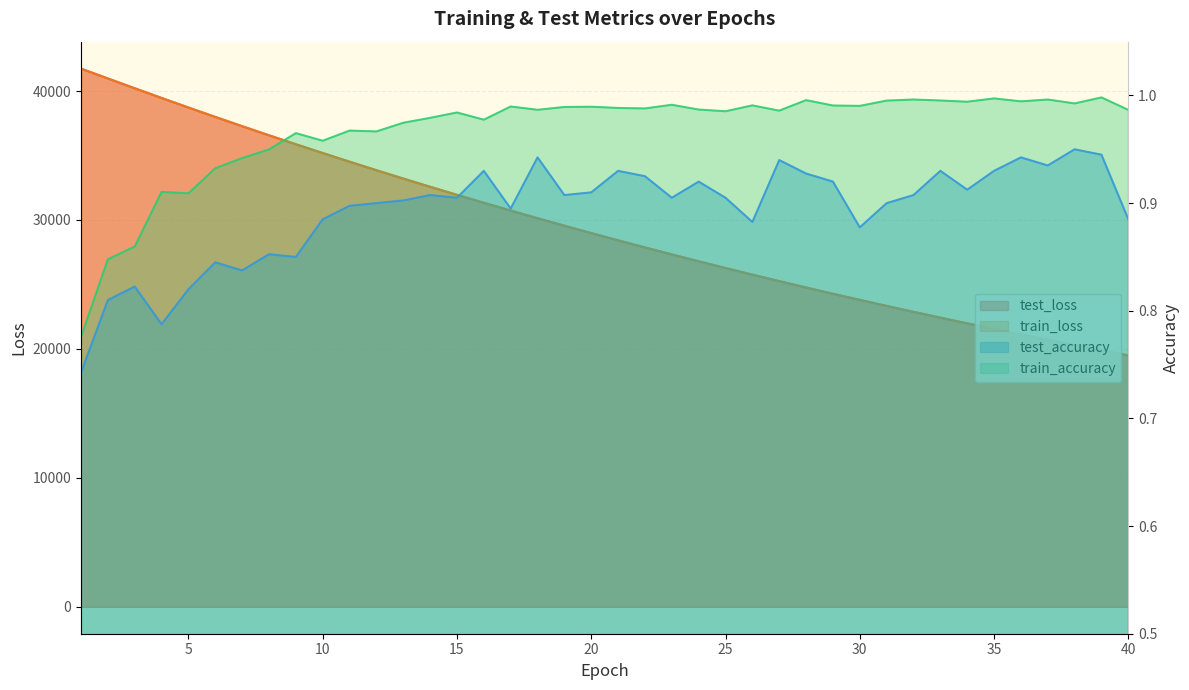

List the labels in order of train_loss value, largest first.

1, 2, 3, 4, 5, 6, 7, 8, 9, 10, 11, 12, 13, 14, 15, 16, 17, 18, 19, 20, 21, 22, 23, 24, 25, 26, 27, 28, 29, 30, 31, 32, 33, 34, 35, 36, 37, 38, 39, 40